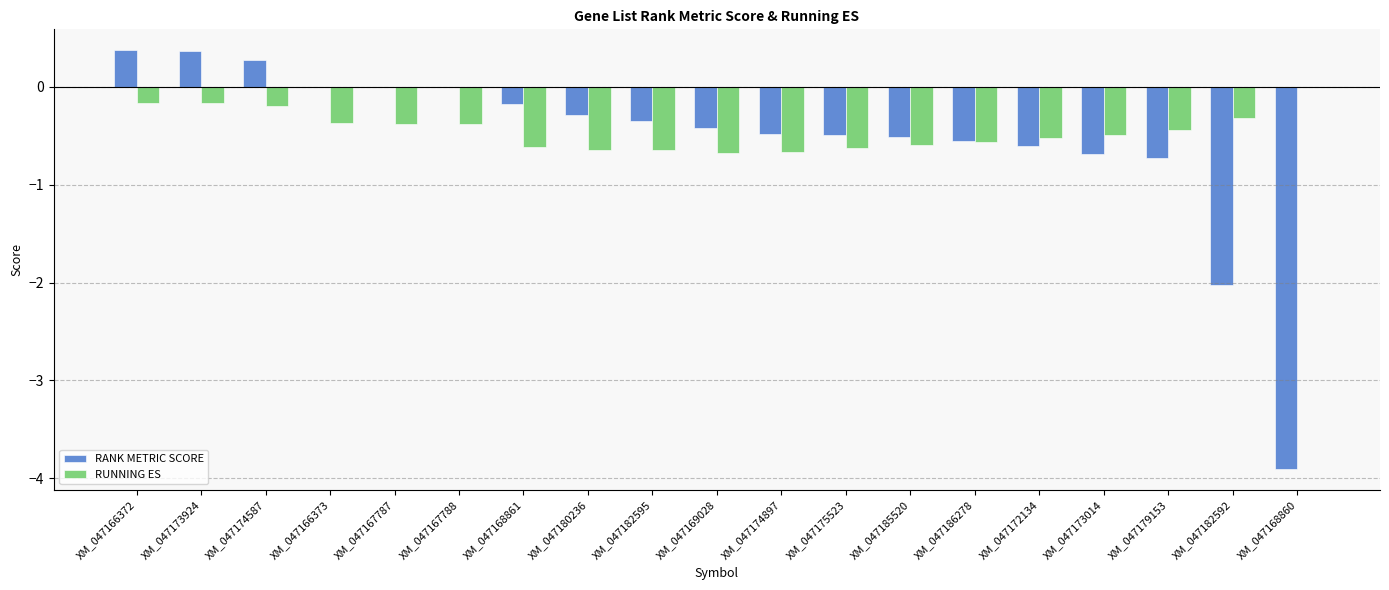

Between XM_047167788 and XM_047185520, which series saw the biggest shift?

RANK METRIC SCORE